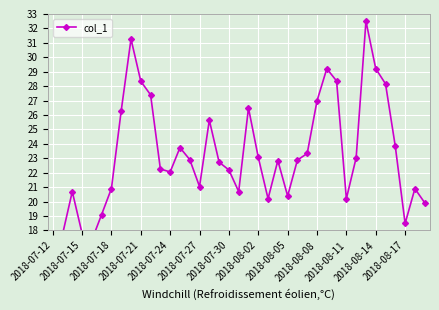

Reading right to left, list all the values displayed in this chart.

19.9	20.9	18.5	23.8	28.2	29.2	32.5	23.0	20.2	28.4	29.2	27.0	23.3	22.9	20.4	22.8	20.2	23.1	26.5	20.7	22.2	22.7	25.6	21.0	22.9	23.7	22.0	22.3	27.4	28.3	31.3	26.3	20.9	19.1	17.3	17.8	20.7	17.7	14.4